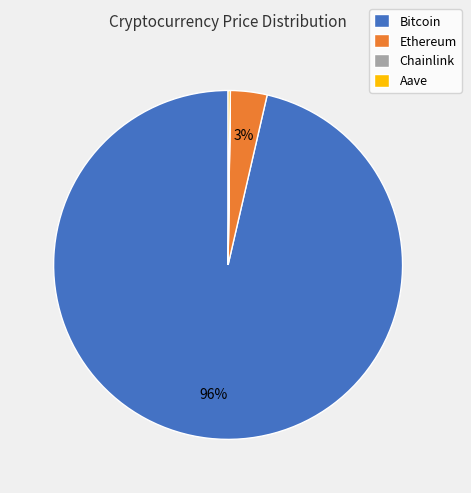

Is it true that Bitcoin is 96% of the pie?

True